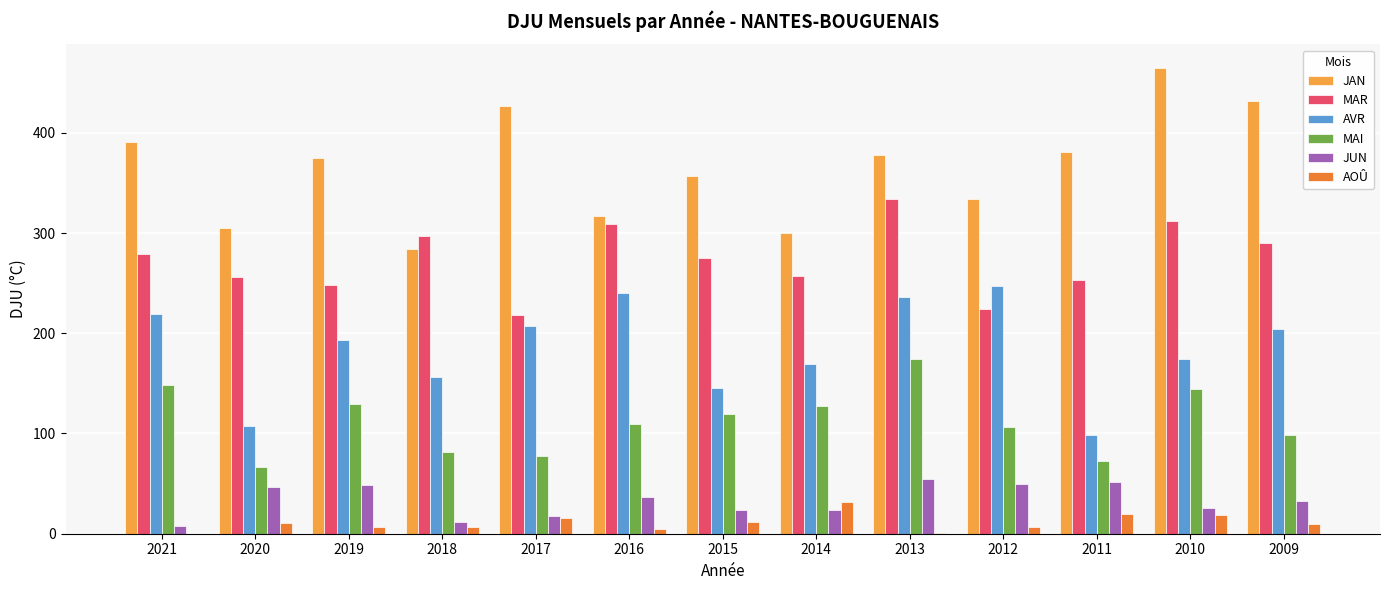

What is the approximate value of AVR at 2011?

98.8